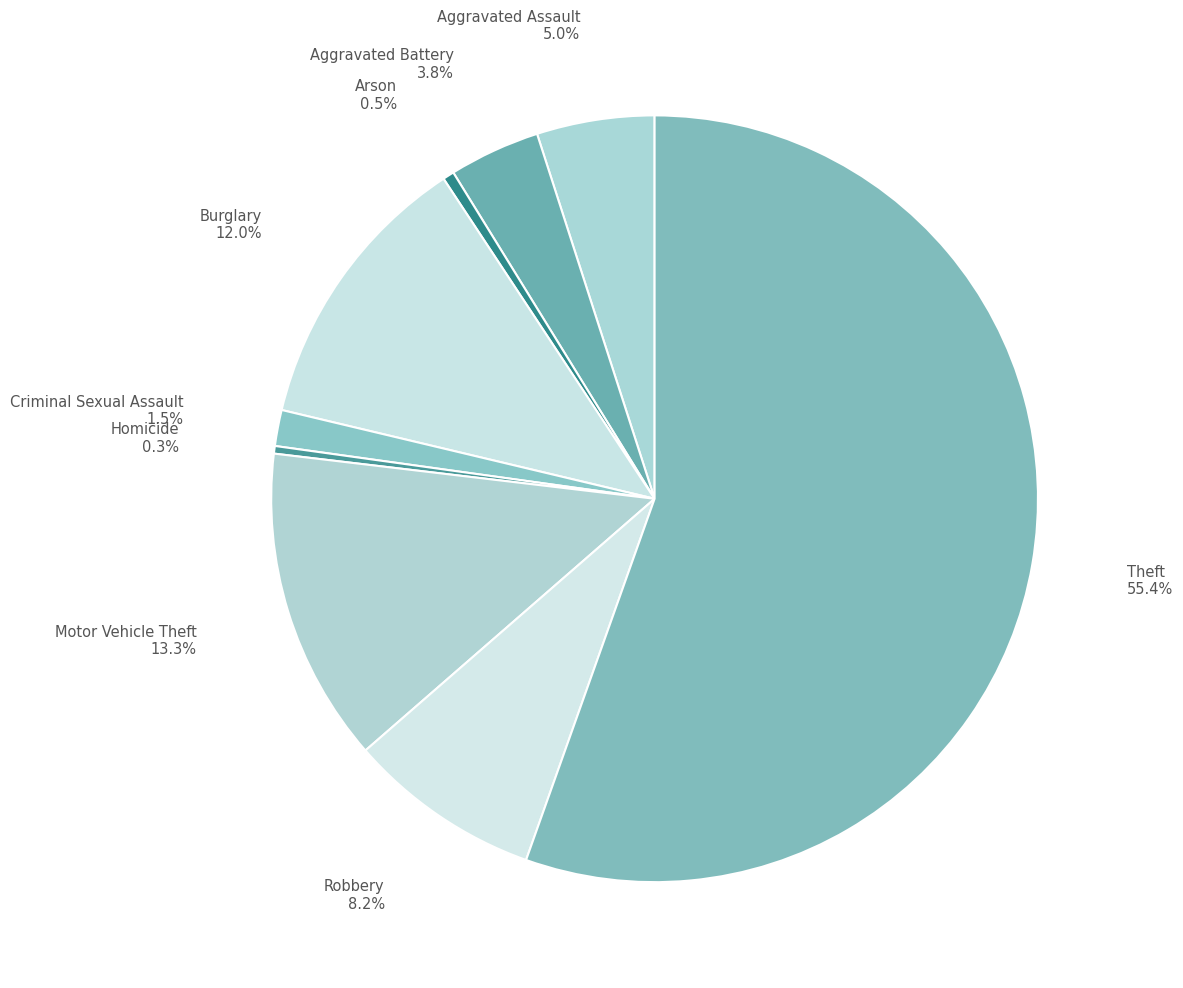

Is there any slice that represents more than half of the pie?

Yes